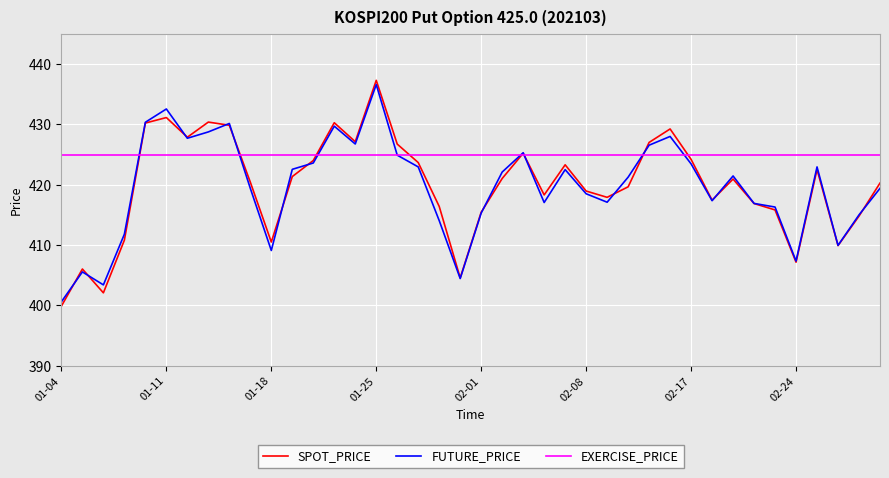

How many interior local valleys does the SPOT_PRICE series have?

10